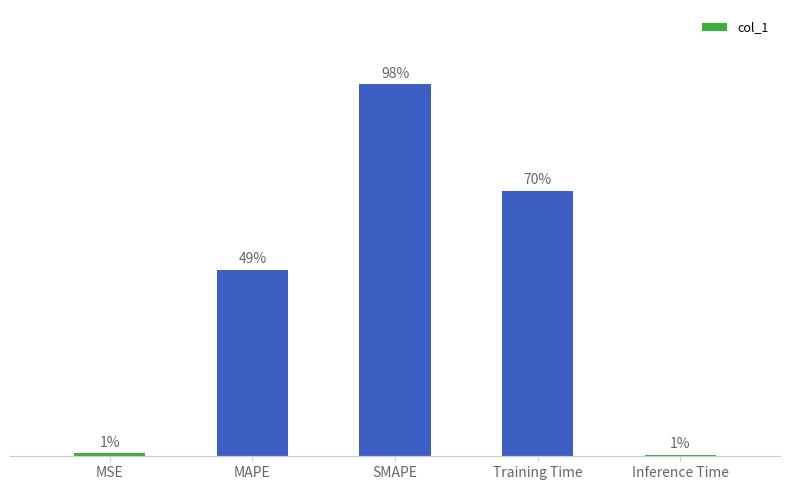

Are the bars grouped side by side (vs. stacked)?

No